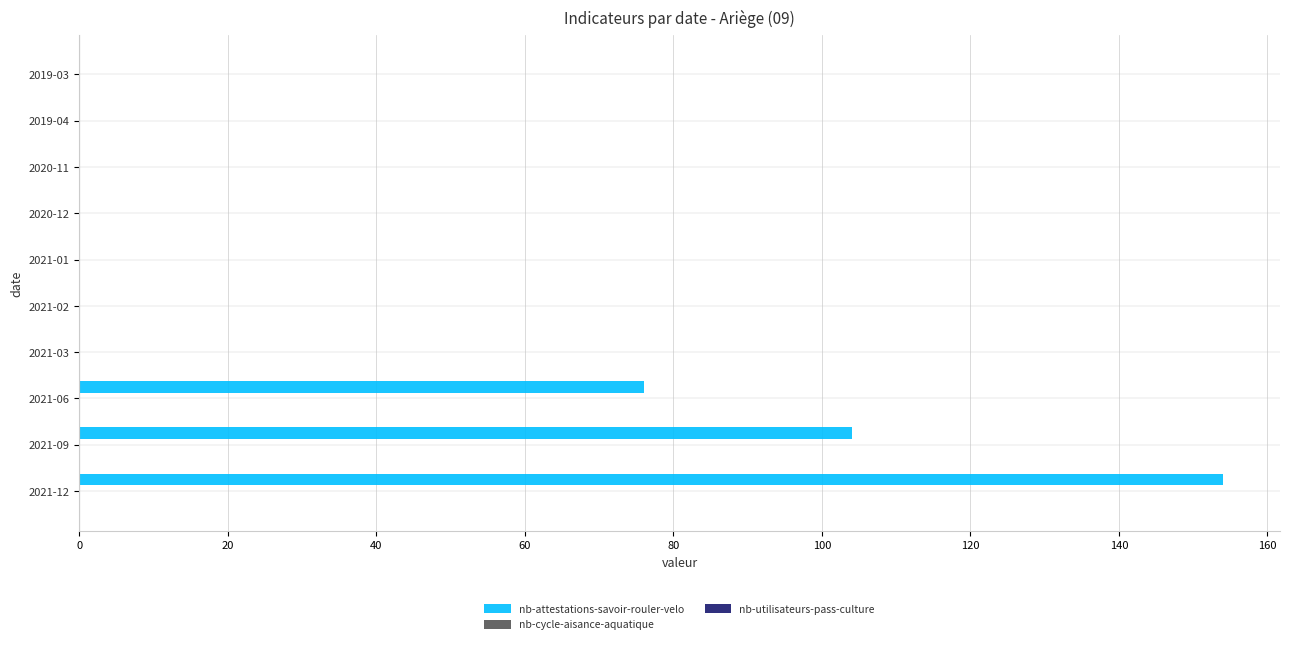

What is the sum of all values?

334